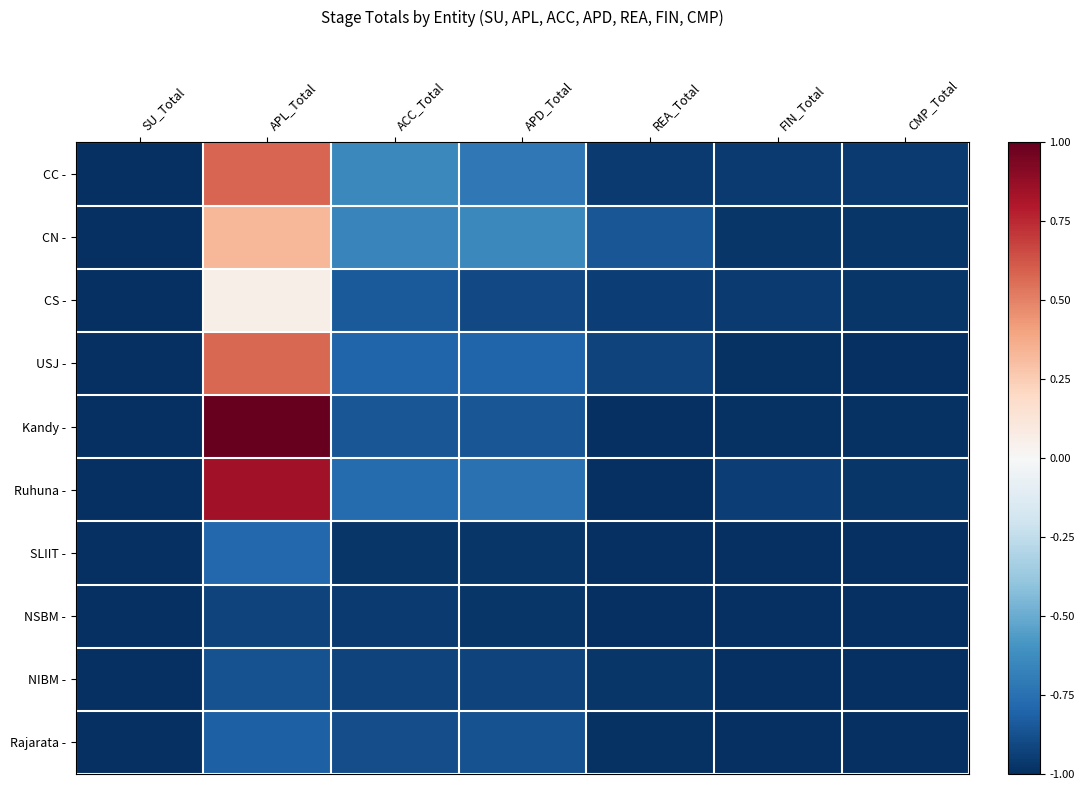

How many distinct data groups are displayed?

10